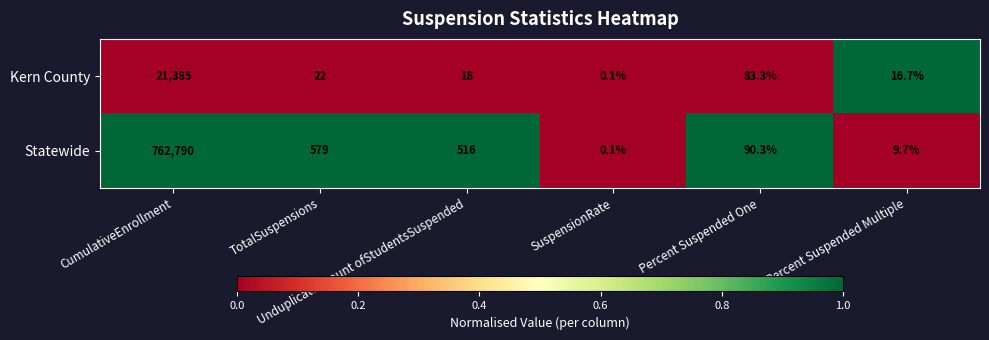

Which series has the largest total across all categories?

Statewide